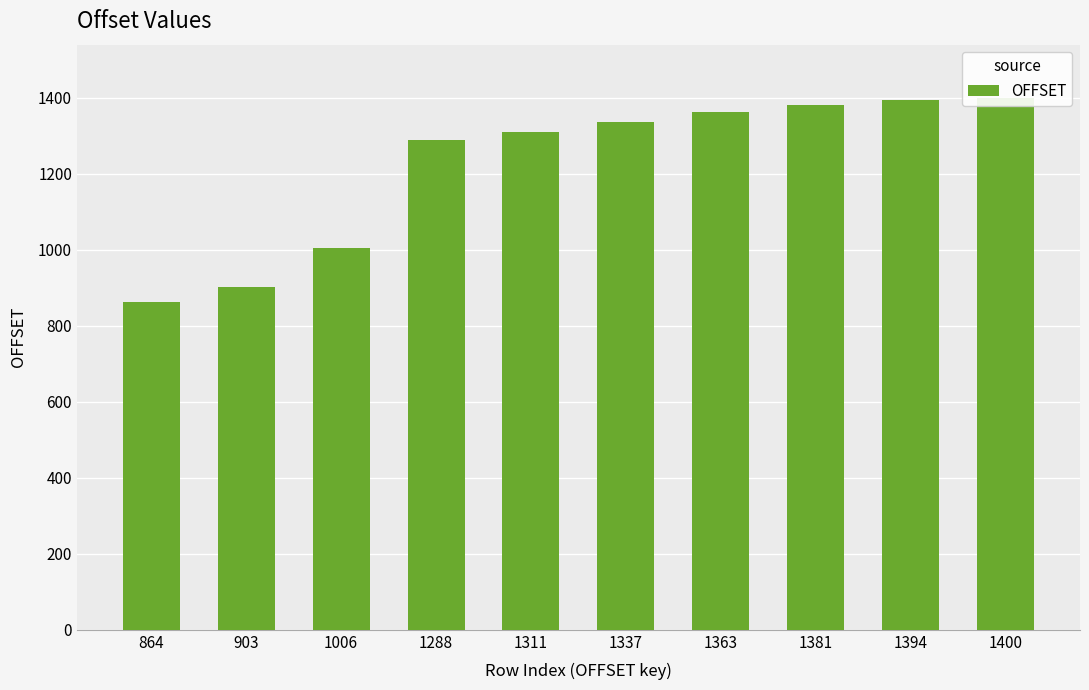

The value at 1381 is 1381. True or false?

True